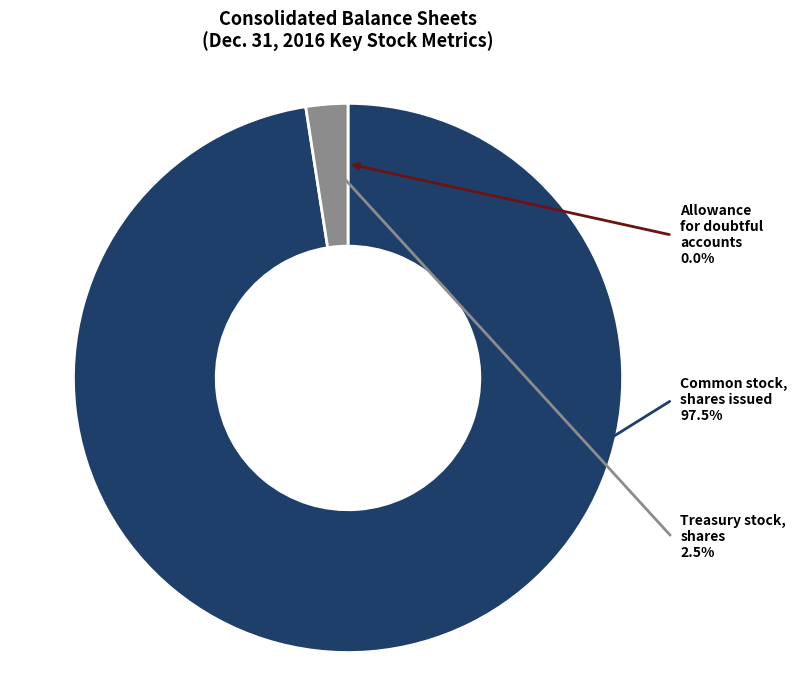

Count the number of slices in the pie.

3